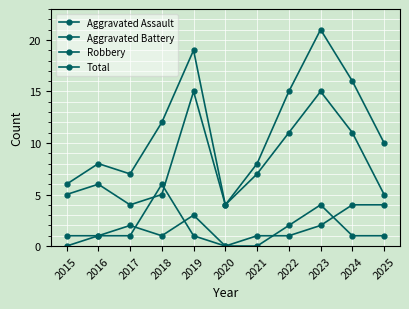

Count the number of data series in this chart.

4